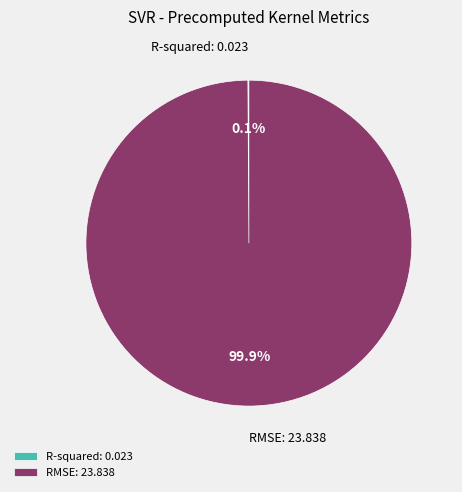

How much of the chart is everything except RMSE?

0.1%